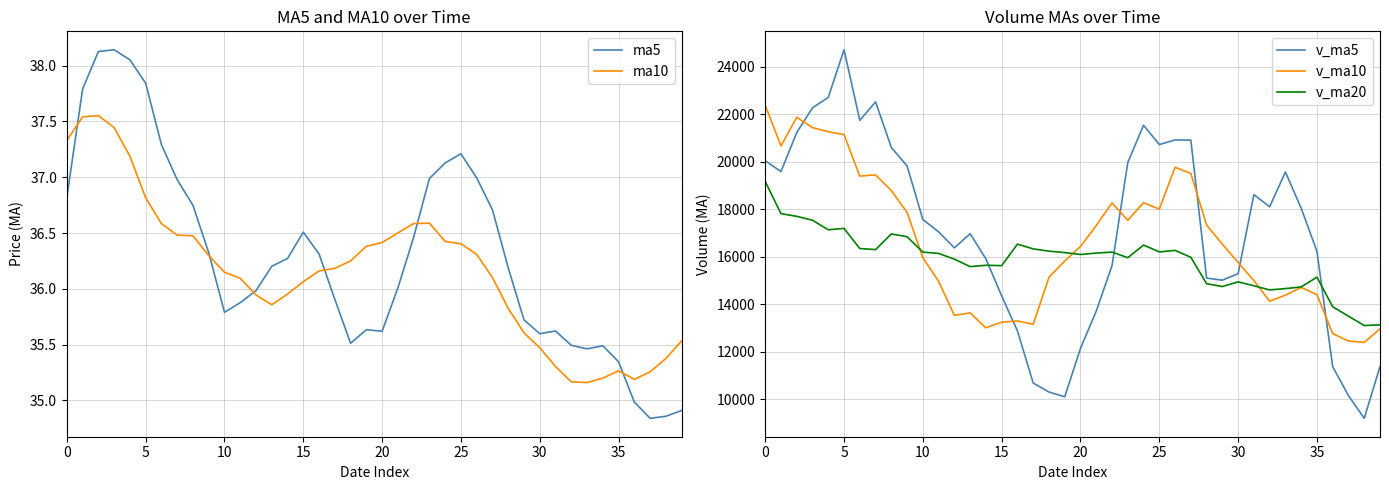

True or false: ma10 and v_ma10 cross at least once.

False